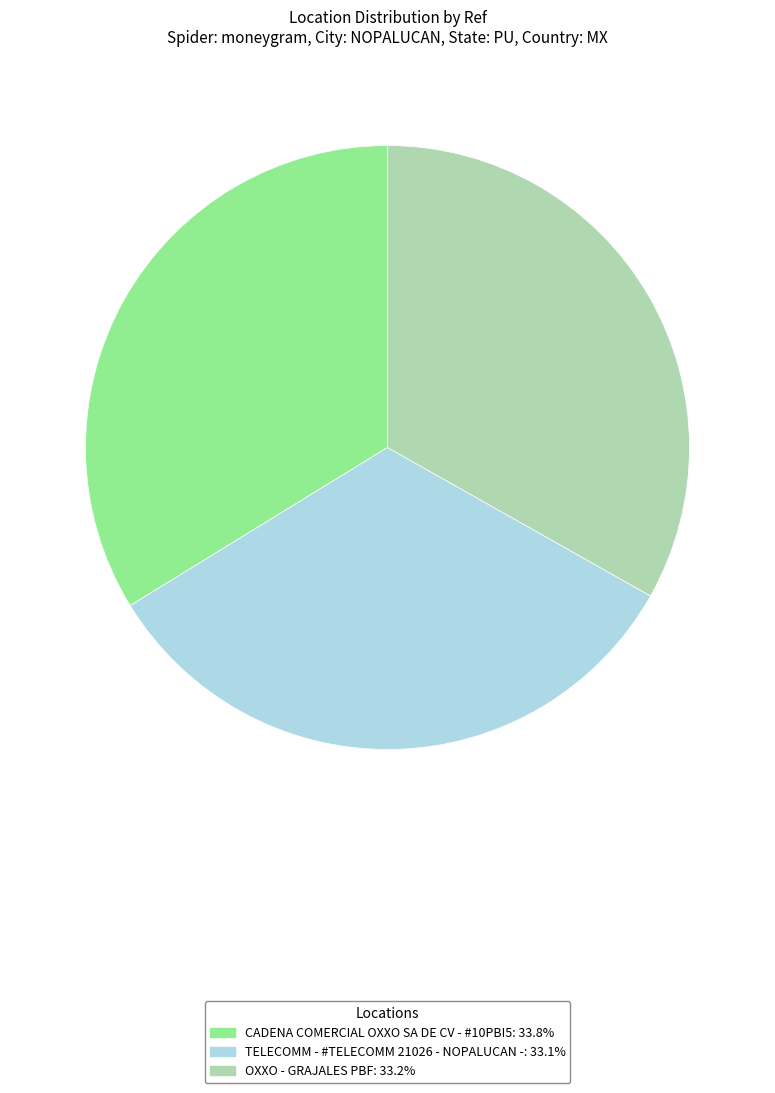

Do OXXO - GRAJALES PBF: 33.2% and TELECOMM - #TELECOMM 21026 - NOPALUCAN -: 33.1% together represent more than half of the pie?

Yes